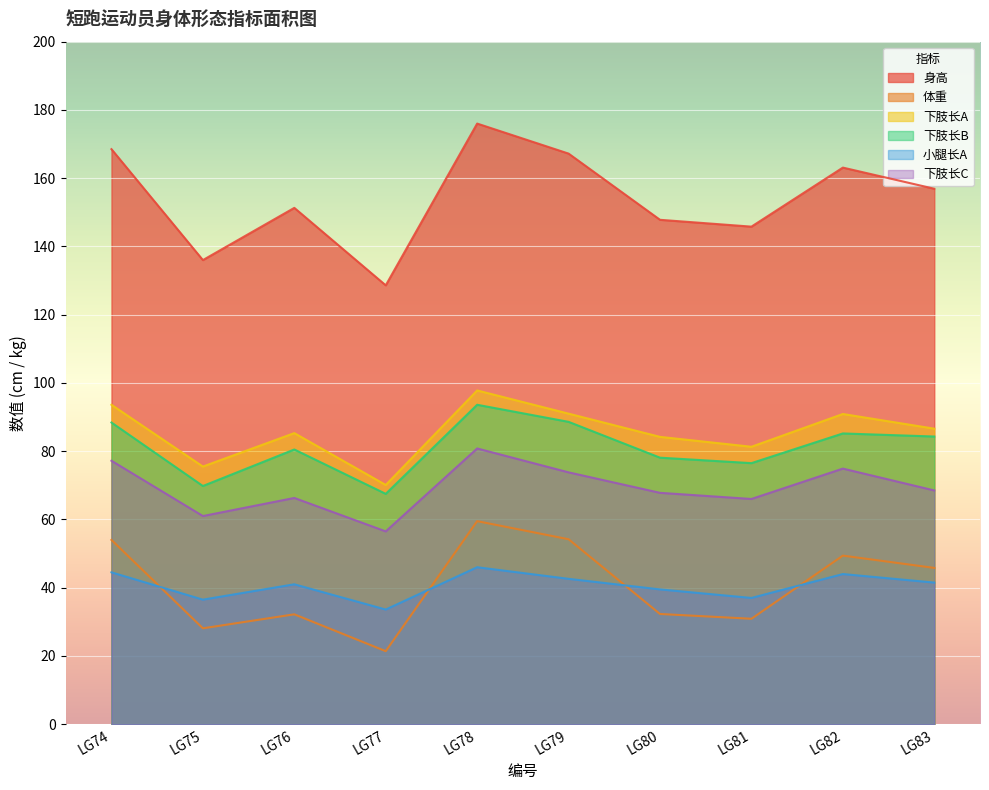

True or false: 下肢长B and 身高 cross at least once.

False